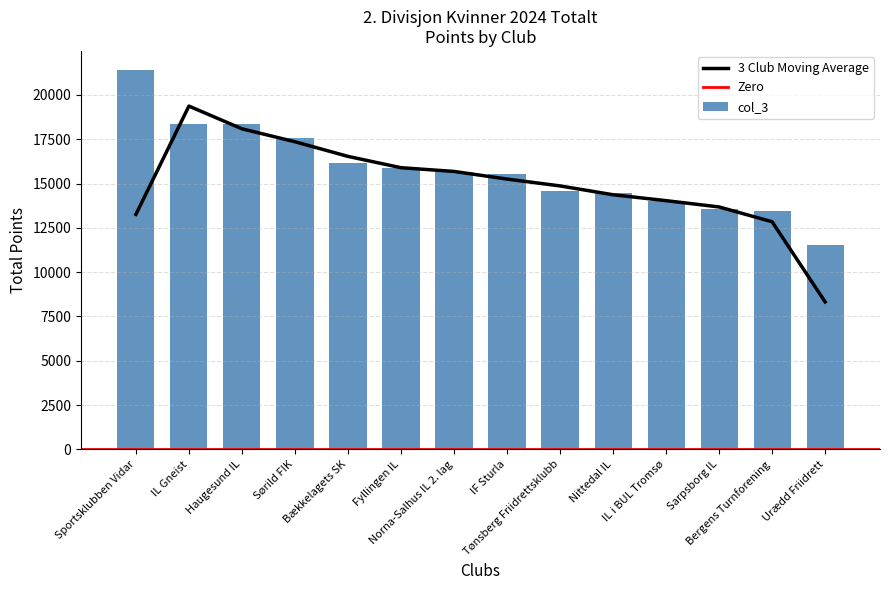

How many bars are there in total?

14